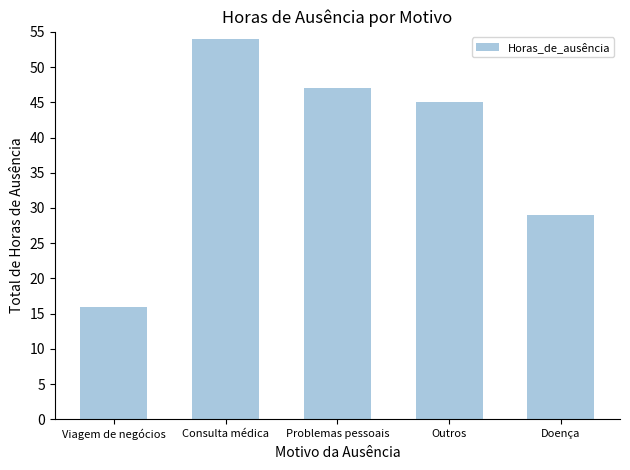

What is the minimum value shown in the chart?

16